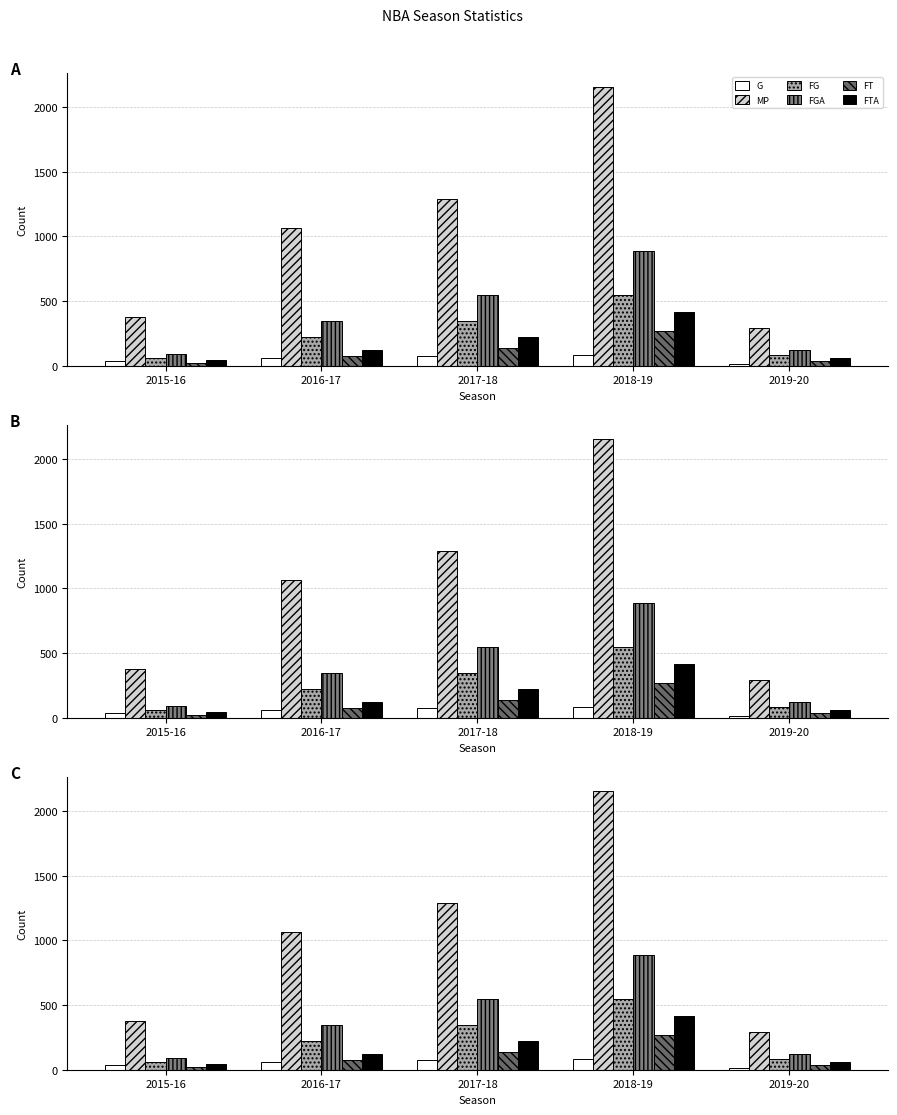

What is the sum of the MP values at 2017-18 and 2018-19?

3451